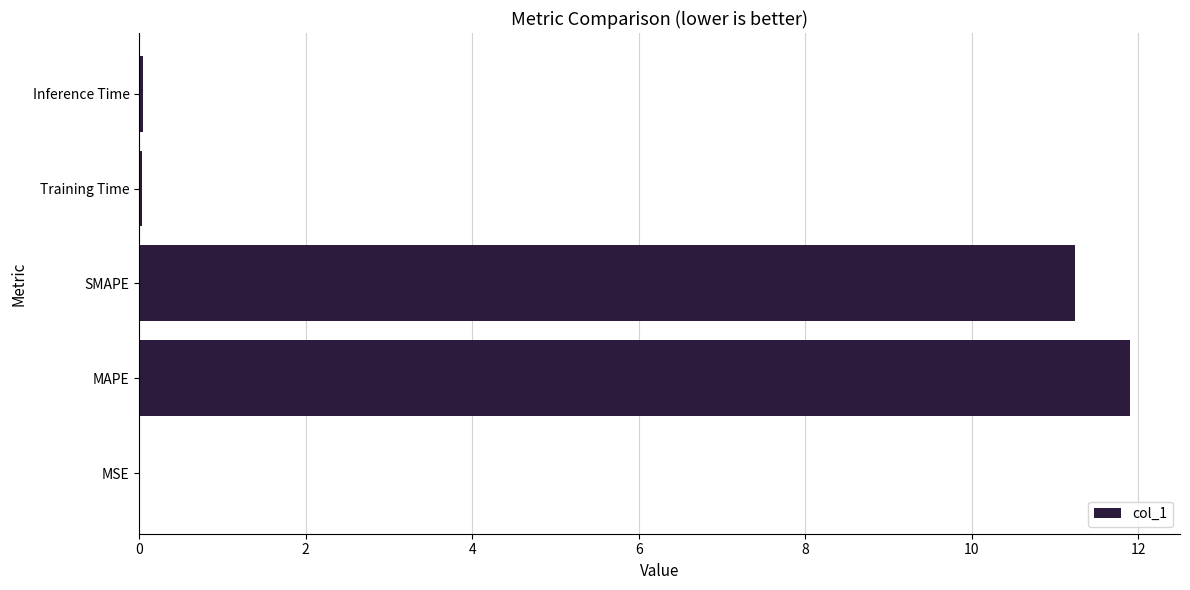

What is the sum of all values?

23.2